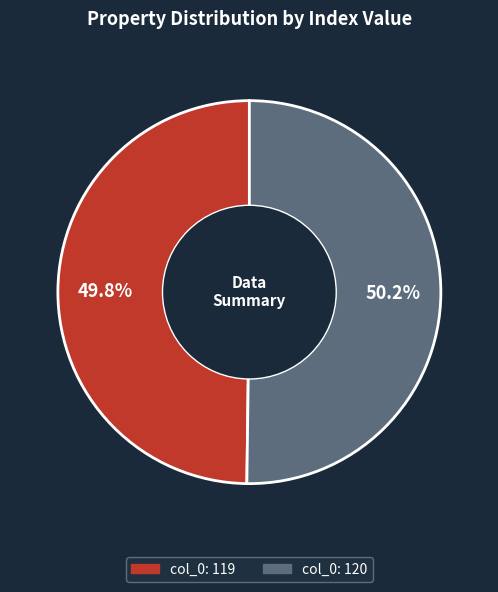

Is there a majority slice in this chart?

Yes